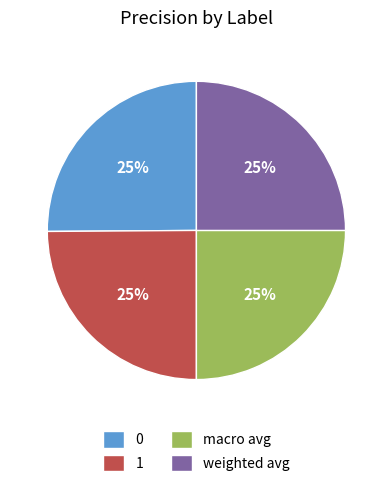

The weighted avg slice represents 25% of the pie. True or false?

True